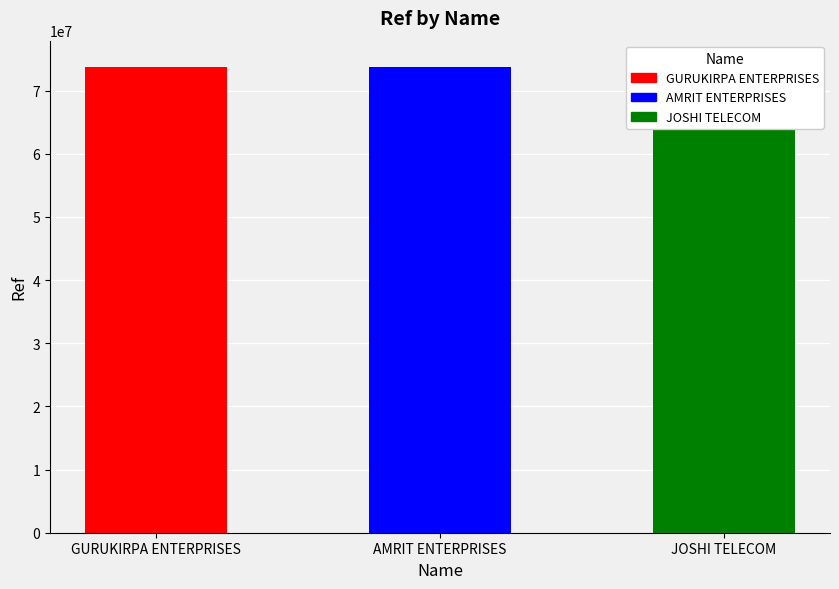

Read the value at JOSHI TELECOM.

74184415